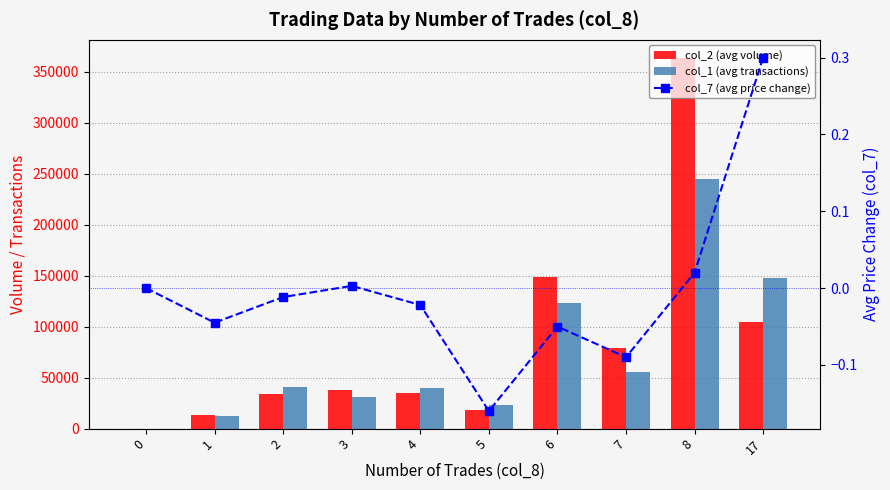

True or false: col_1 (avg transactions) has a value of 205086.0 at 6.

False